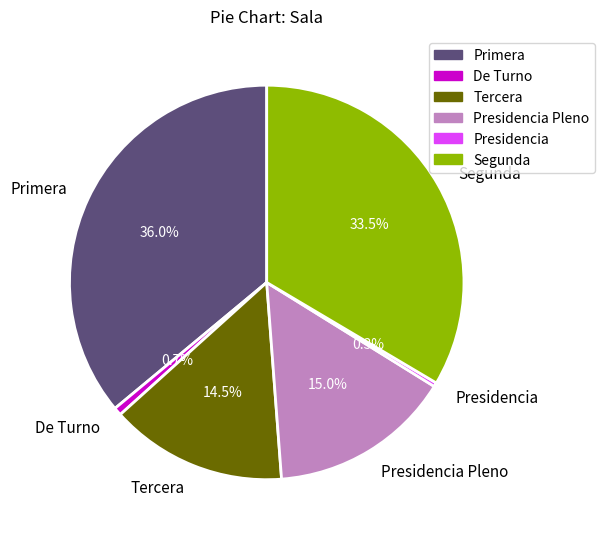

Is Presidencia the majority of the pie?

No